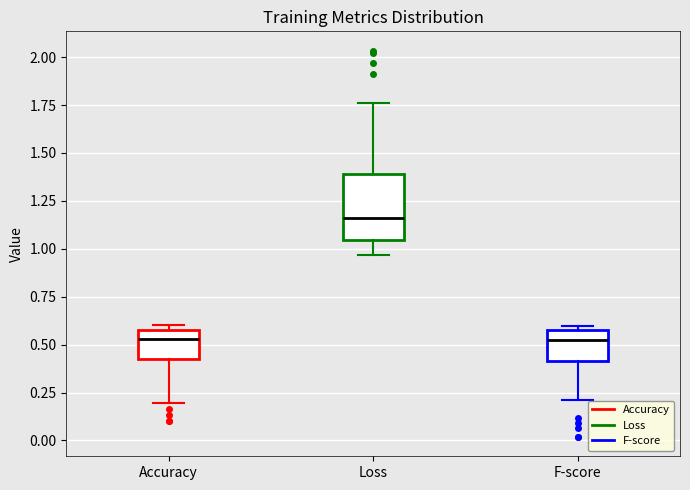

Which box is the tallest, from its lower edge to its upper edge?

Loss